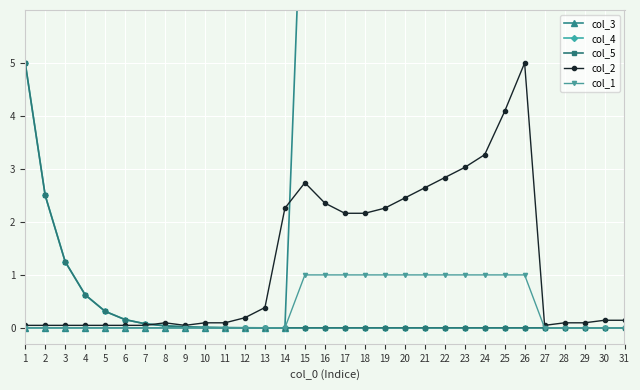

Reading left to right, list all the values displayed in this chart.

col_3: 1=0.0	2=0.0	3=0.0	4=0.0	5=0.0	6=0.0	7=0.0	8=0.0	9=0.0	10=0.0	11=0.0	12=0.0	13=0.0	14=0.0	15=9.9	16=14.8	17=17.3	18=18.5	19=19.1	20=19.4	21=19.6	22=19.7	23=19.7	24=19.7	25=19.7	26=19.7	27=19.7	28=19.7	29=19.7	30=19.7	31=19.7
col_4: 1=5.0	2=2.5	3=1.3	4=0.6	5=0.3	6=0.2	7=0.1	8=0.0	9=0.0	10=0.0	11=0.0	12=0.0	13=0.0	14=0.0	15=0.0	16=0.0	17=0.0	18=0.0	19=0.0	20=0.0	21=0.0	22=0.0	23=0.0	24=0.0	25=0.0	26=0.0	27=0.0	28=0.0	29=0.0	30=0.0	31=0.0
col_5: 1=5.0	2=2.5	3=1.3	4=0.6	5=0.3	6=0.2	7=0.1	8=0.0	9=0.0	10=0.0	11=0.0	12=0.0	13=0.0	14=0.0	15=0.0	16=0.0	17=0.0	18=0.0	19=0.0	20=0.0	21=0.0	22=0.0	23=0.0	24=0.0	25=0.0	26=0.0	27=0.0	28=0.0	29=0.0	30=0.0	31=0.0
col_2: 1=0.0	2=0.0	3=0.0	4=0.0	5=0.0	6=0.0	7=0.0	8=0.1	9=0.0	10=0.1	11=0.1	12=0.2	13=0.4	14=2.3	15=2.7	16=2.4	17=2.2	18=2.2	19=2.3	20=2.5	21=2.6	22=2.8	23=3.0	24=3.3	25=4.1	26=5.0	27=0.0	28=0.1	29=0.1	30=0.1	31=0.1
col_1: 1=0.0	2=0.0	3=0.0	4=0.0	5=0.0	6=0.0	7=0.0	8=0.0	9=0.0	10=0.0	11=0.0	12=0.0	13=0.0	14=0.0	15=1.0	16=1.0	17=1.0	18=1.0	19=1.0	20=1.0	21=1.0	22=1.0	23=1.0	24=1.0	25=1.0	26=1.0	27=0.0	28=0.0	29=0.0	30=0.0	31=0.0